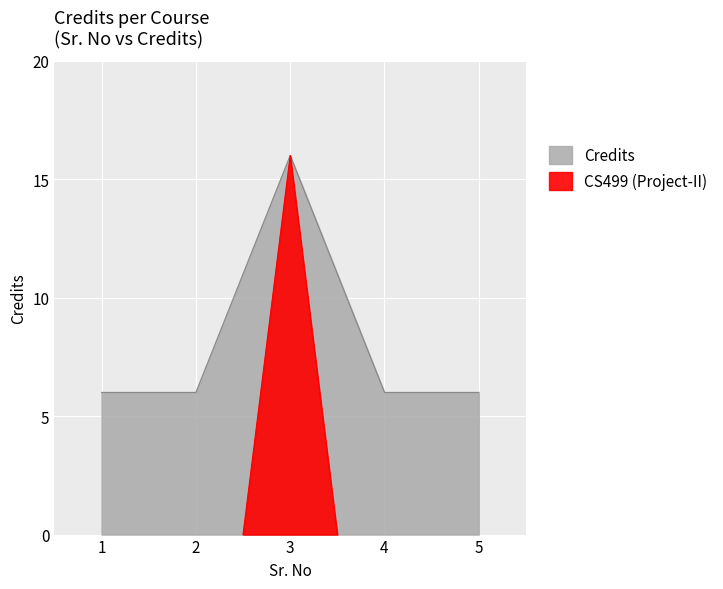

Reading right to left, list all the values displayed in this chart.

6	6	16	6	6